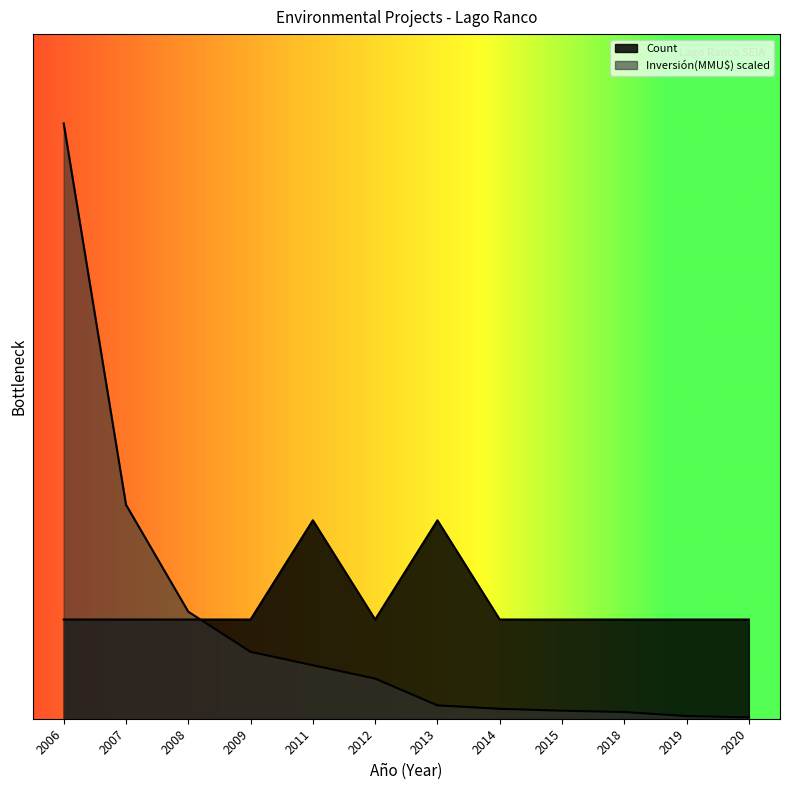

List the series in order of their peak value, highest first.

Inversión(MMU$), Count